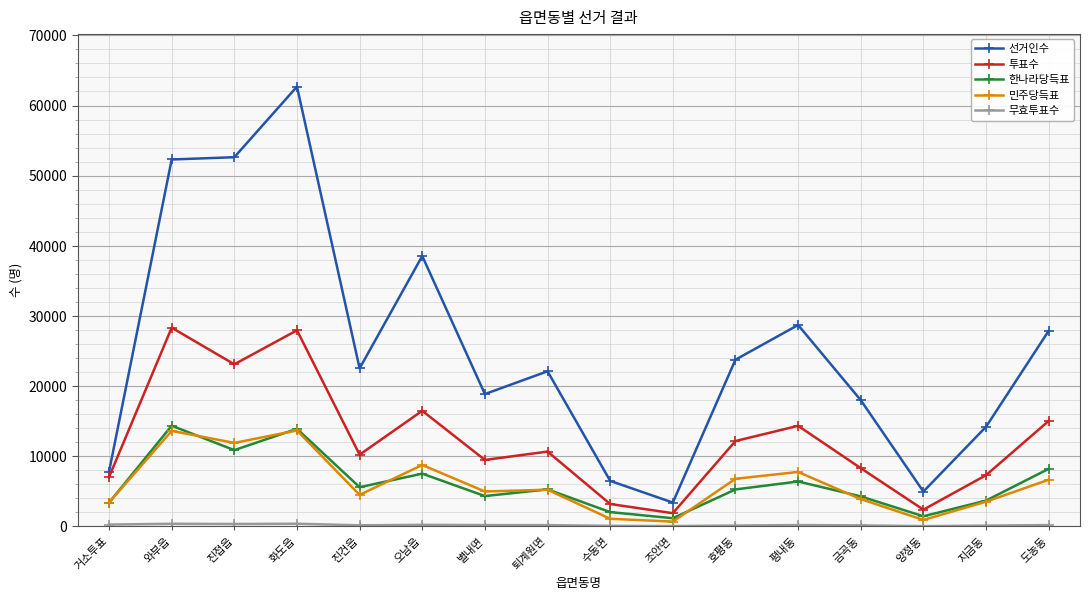

The 한나라당득표 series shows 1436 at 양정동. True or false?

True